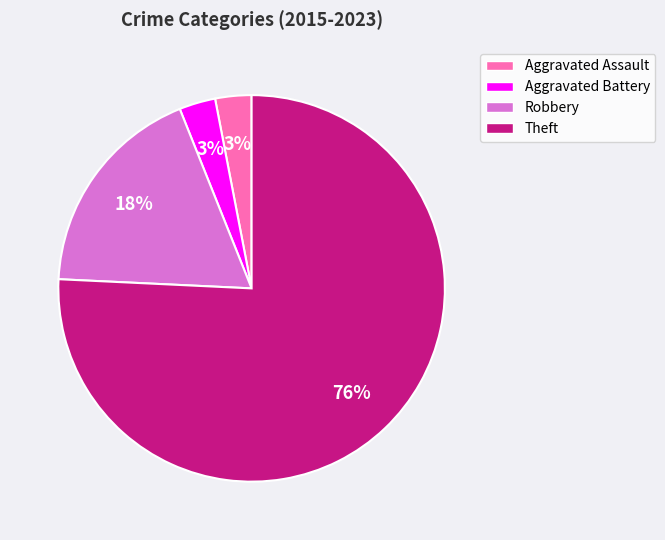

Is there any slice that represents more than half of the pie?

Yes